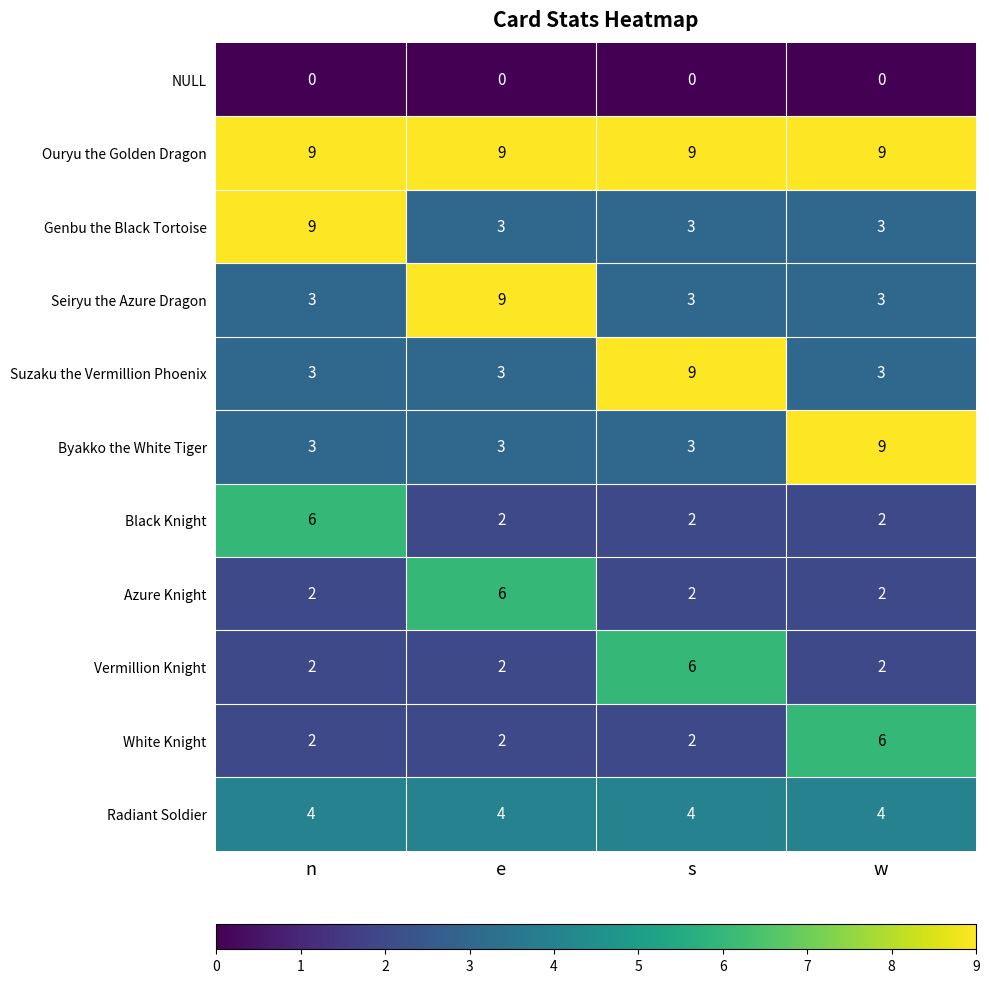

Read the Azure Knight value at e.

6